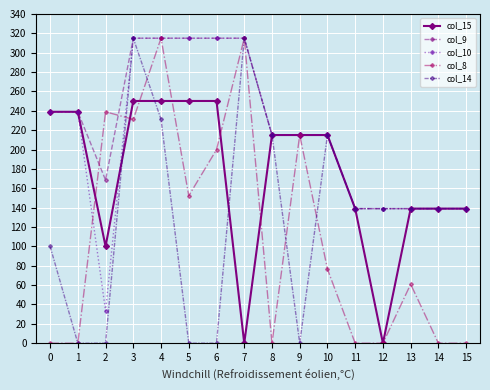

Count the number of data series in this chart.

5